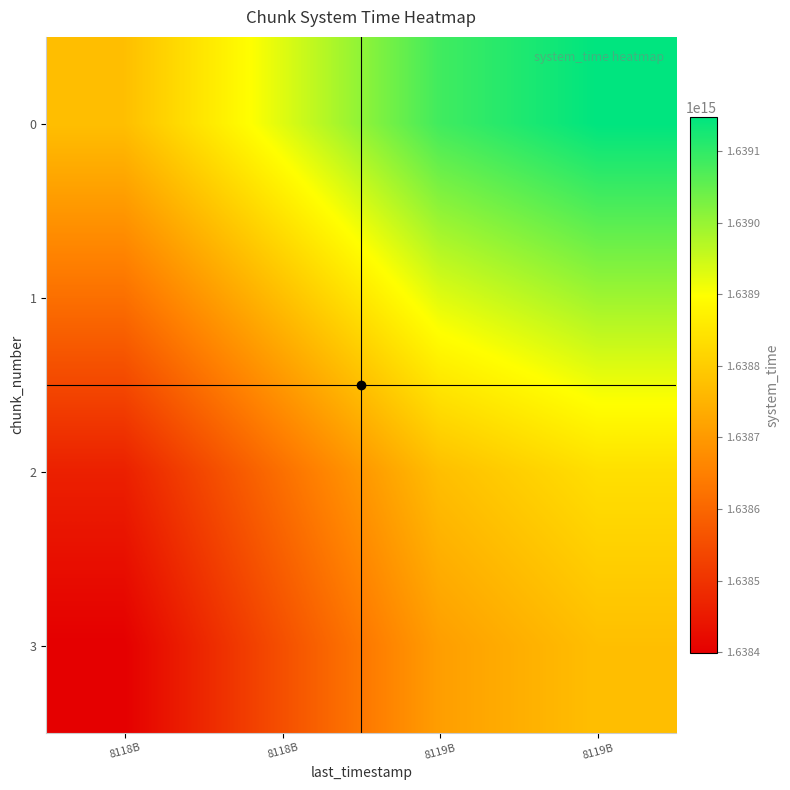

Rank the series at 8118B from highest to lowest value.

0, 1, 2, 3